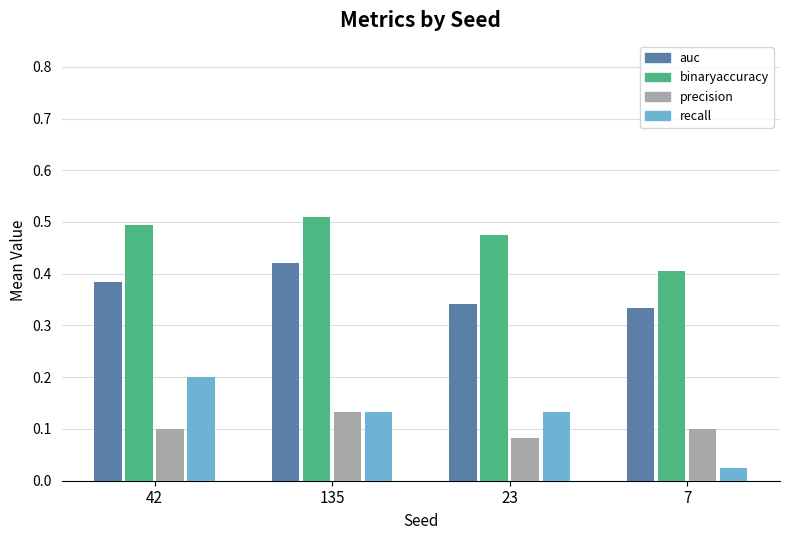

Which series has the widest spread of values?

recall